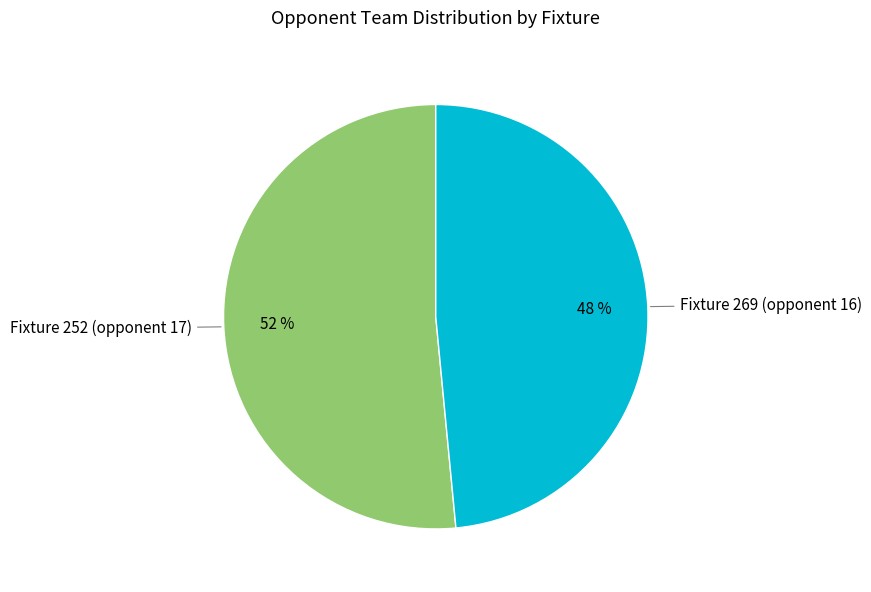

Which category has the biggest portion of the pie?

Fixture 252 (opponent 17)